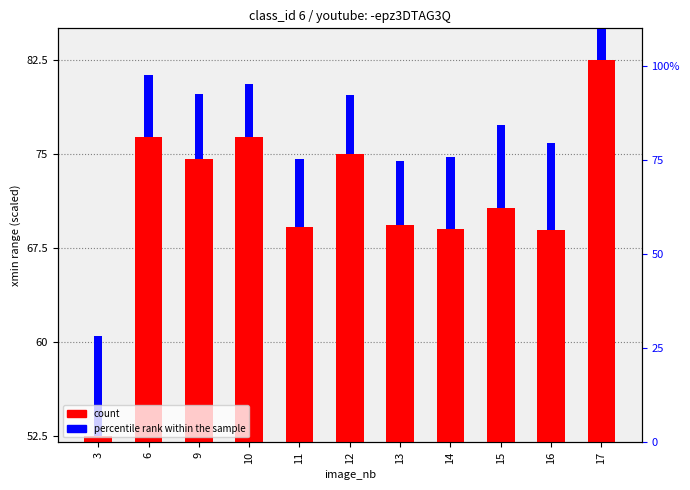

Which category has the lowest value in the count series?

3